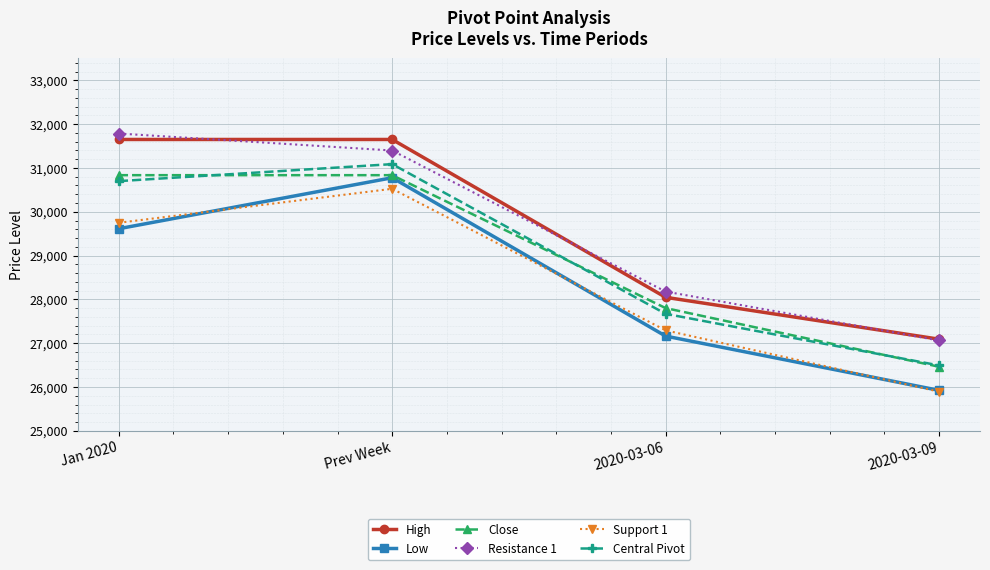

What is the lowest value of the Close series?

26462.6